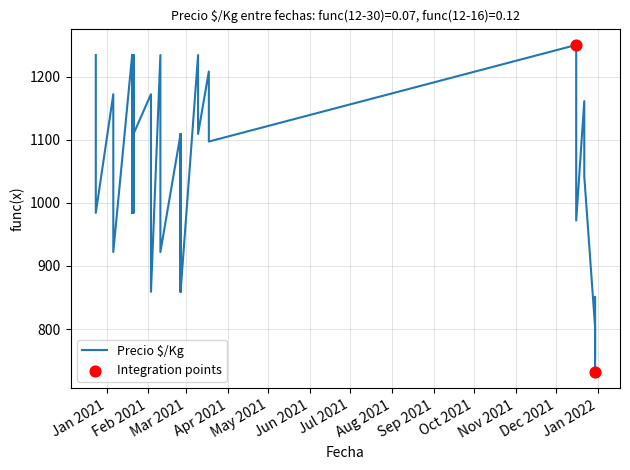

Between 2021-02-25 and 2021-01-20, which is larger?

2021-02-25